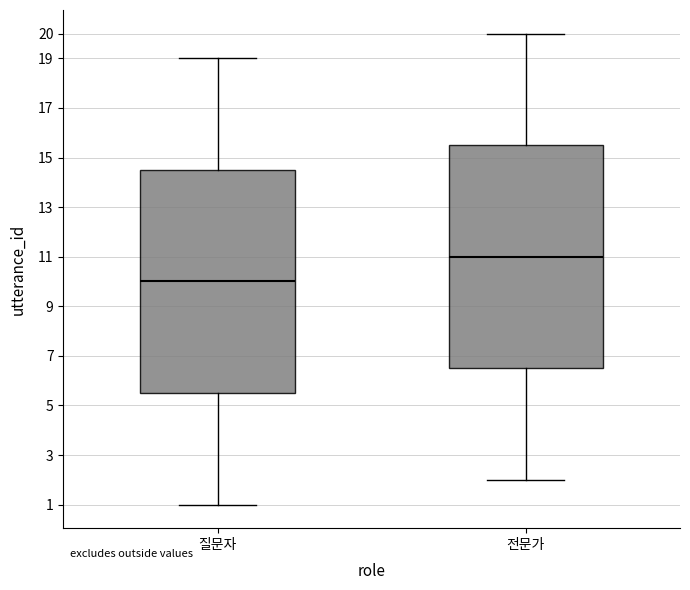

Reading left to right, transcribe this box plot: for each box, give where its median line is, the range the box spans, and where its two whiskers end, as read against the y-axis. The values are not printed on the chart, so give them approximately, as read against the axis.

질문자: median 10.0, box 5.5 to 14.5, whiskers 1.0 to 19.0
전문가: median 11.0, box 6.5 to 15.5, whiskers 2.0 to 20.0